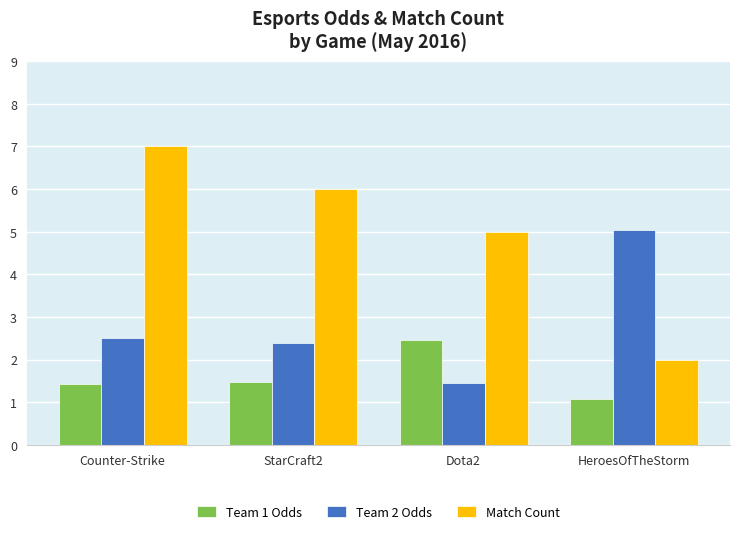

At which category is the sum across all series the highest?

Counter-Strike